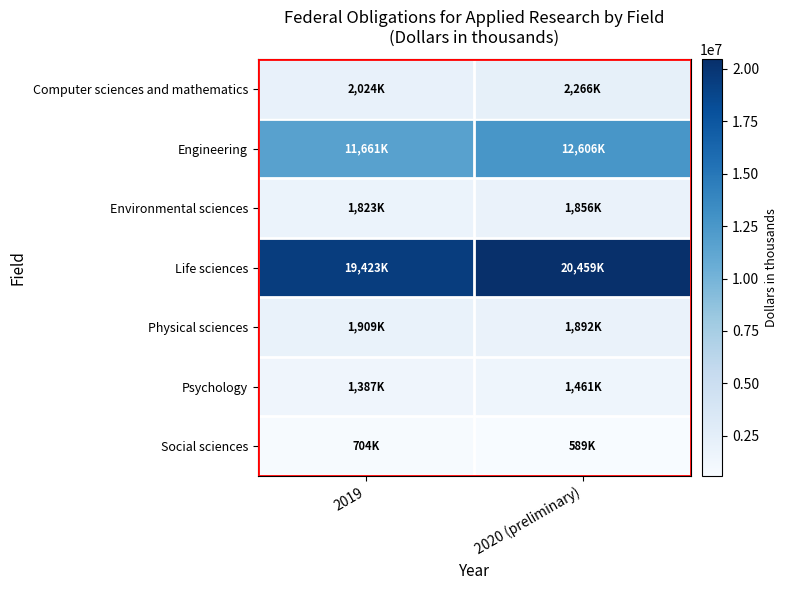

Reading left to right, list all the values displayed in this chart.

Computer sciences and mathematics: 2019=2024030.2	2020 (preliminary)=2266099.4
Engineering: 2019=11661360.2	2020 (preliminary)=12605872.6
Environmental sciences: 2019=1822909.7	2020 (preliminary)=1855955.5
Life sciences: 2019=19423110.3	2020 (preliminary)=20458931.1
Physical sciences: 2019=1909174.4	2020 (preliminary)=1891581.1
Psychology: 2019=1387487.3	2020 (preliminary)=1461250.9
Social sciences: 2019=704456.9	2020 (preliminary)=589385.6